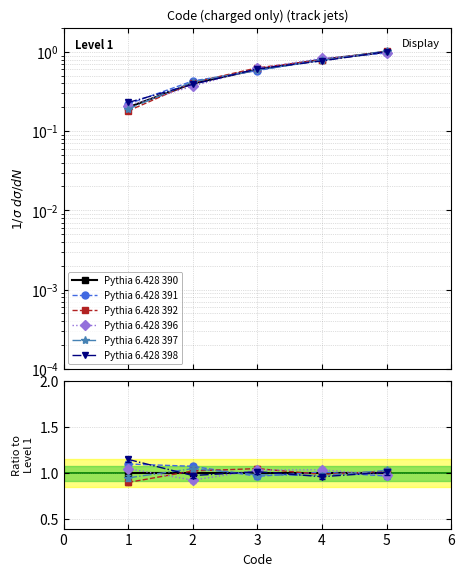

True or false: Pythia 6.428 392 has more than 1 points higher than both neighbors.

False